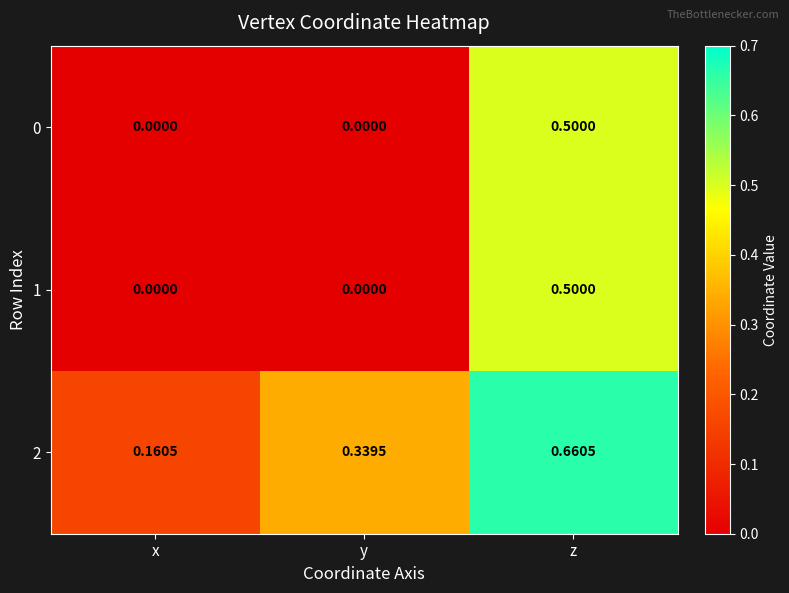

At which label is 2 closest to 0?

x